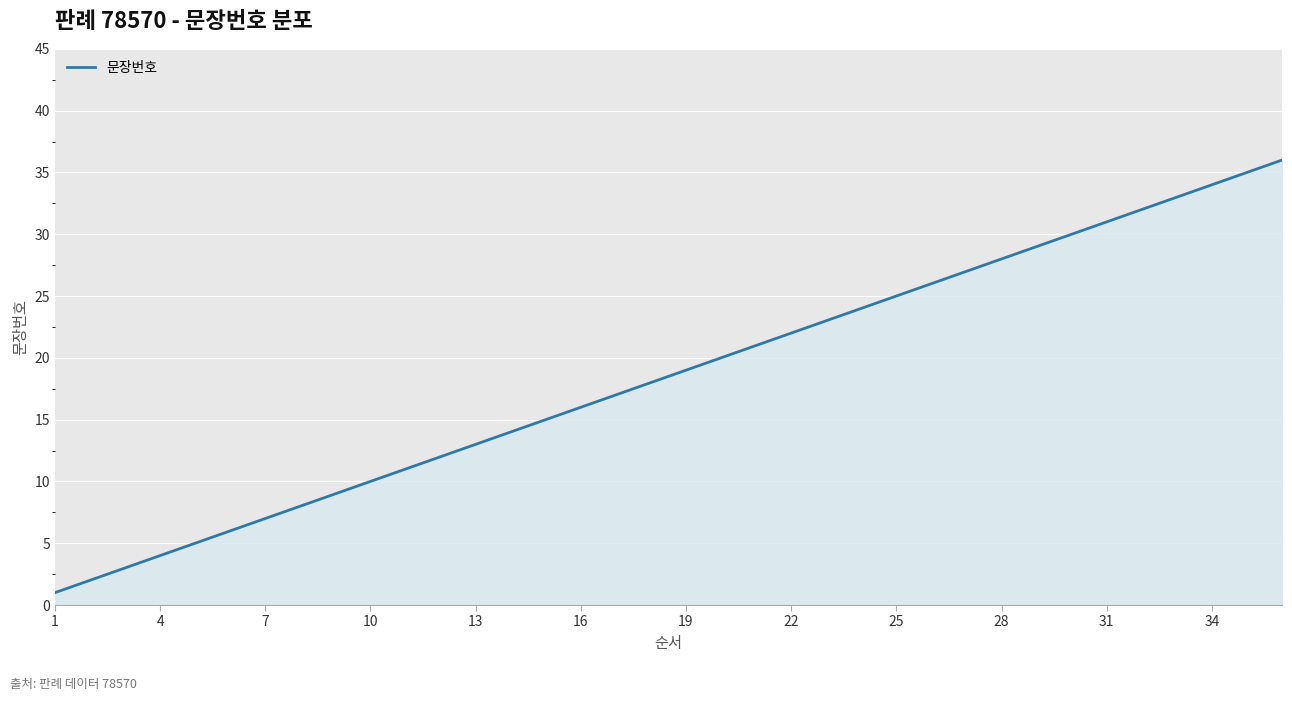

True or false: the data has more than 0 interior local peaks.

False